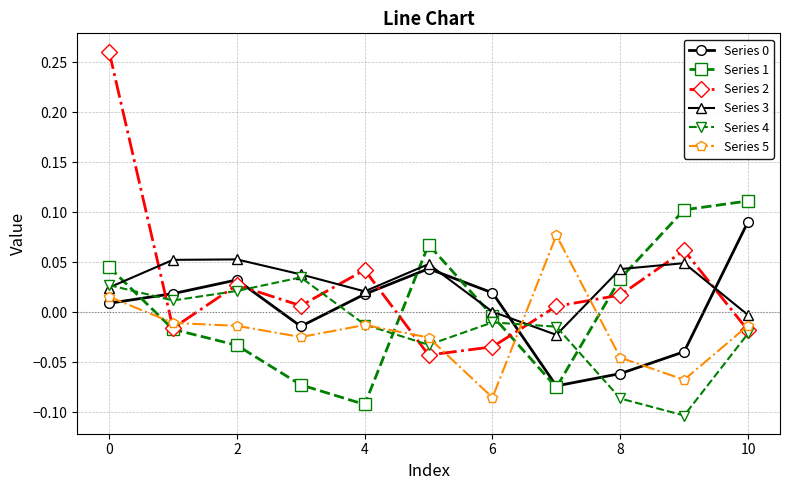

In Series 5, how many points are higher than both neighbors (excluding endpoints)?

2